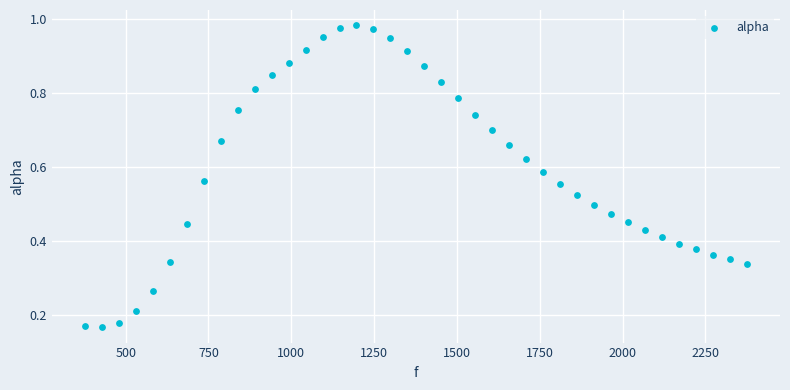

What is the range of X values (max minus min)?

1998.3